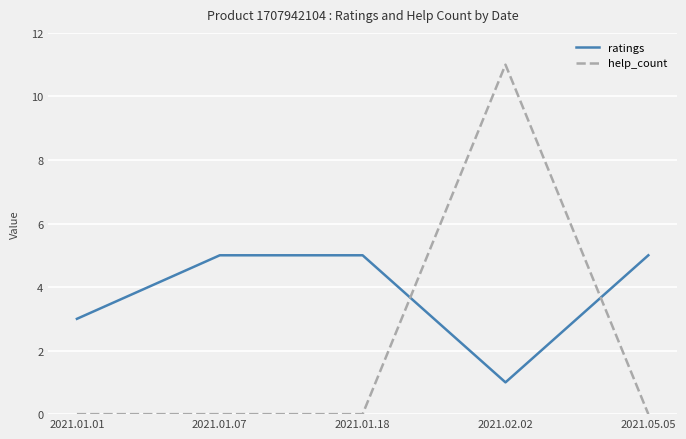

How many distinct data groups are displayed?

2